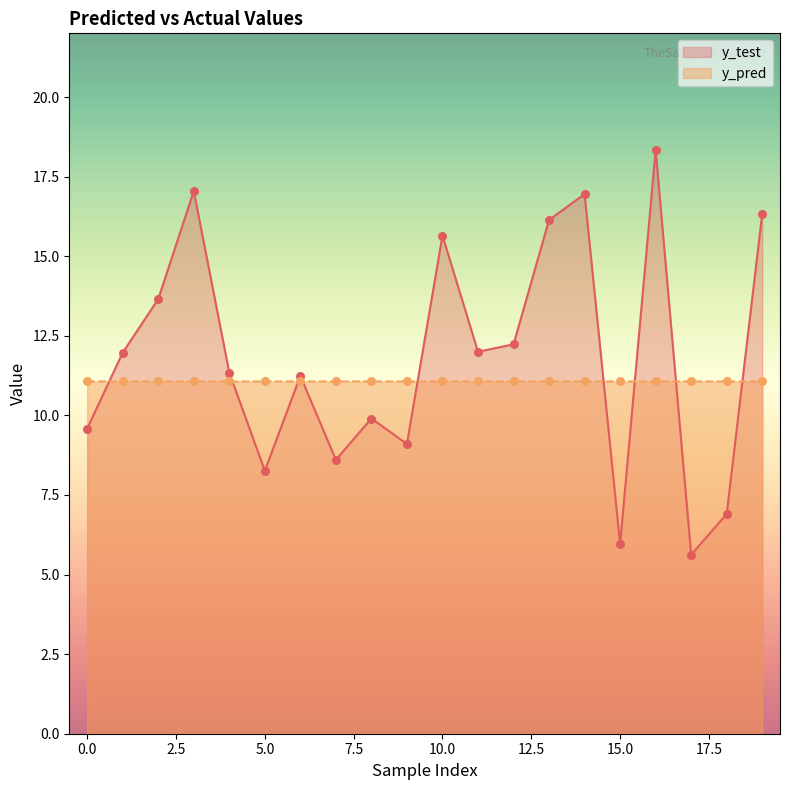

What are all the series names shown in the legend?

y_test, y_pred